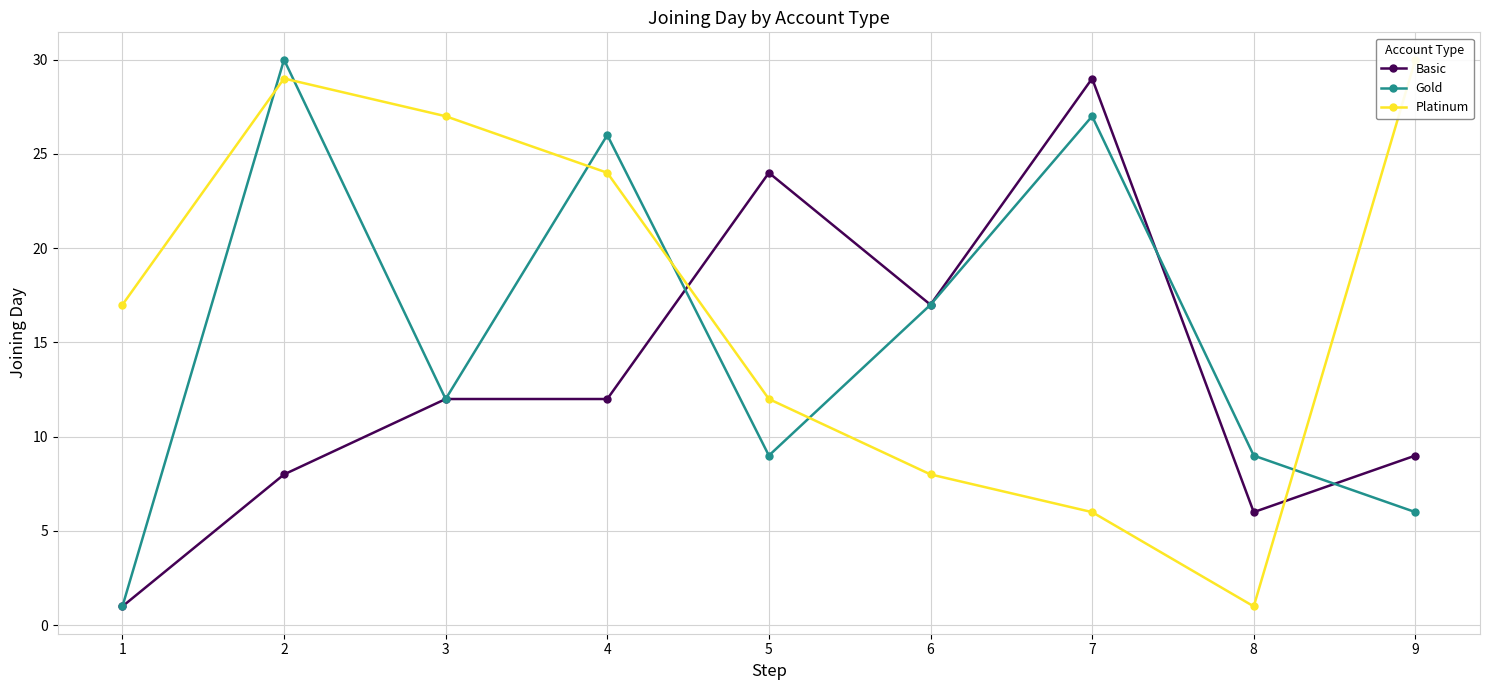

At which label does Platinum first exceed 17?

2